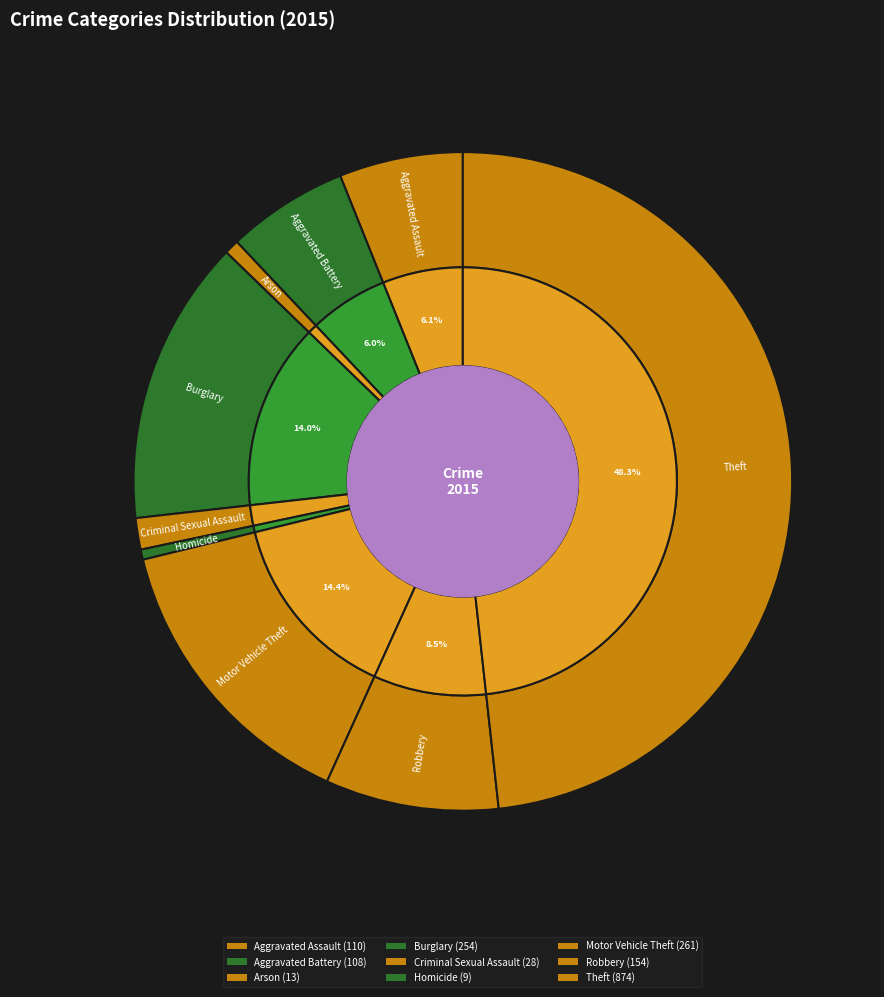

Between Aggravated Assault and Theft, which is larger?

Theft